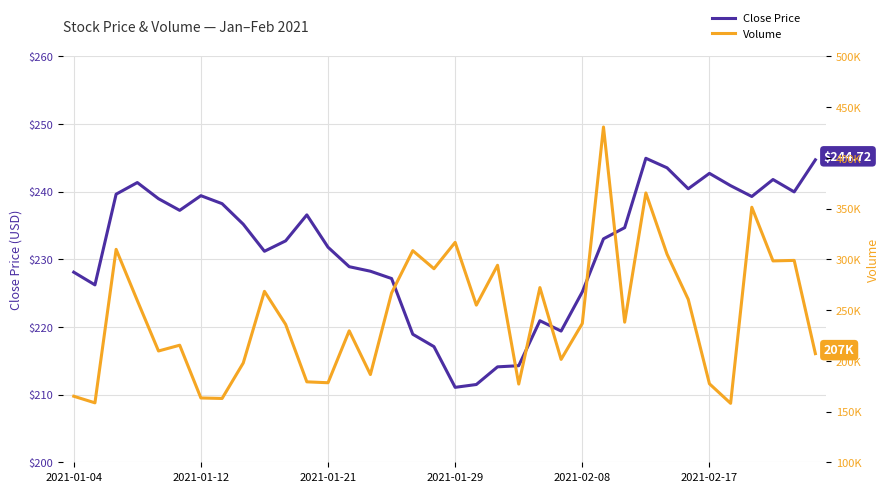

What is the average value of the Volume series?

245319.4